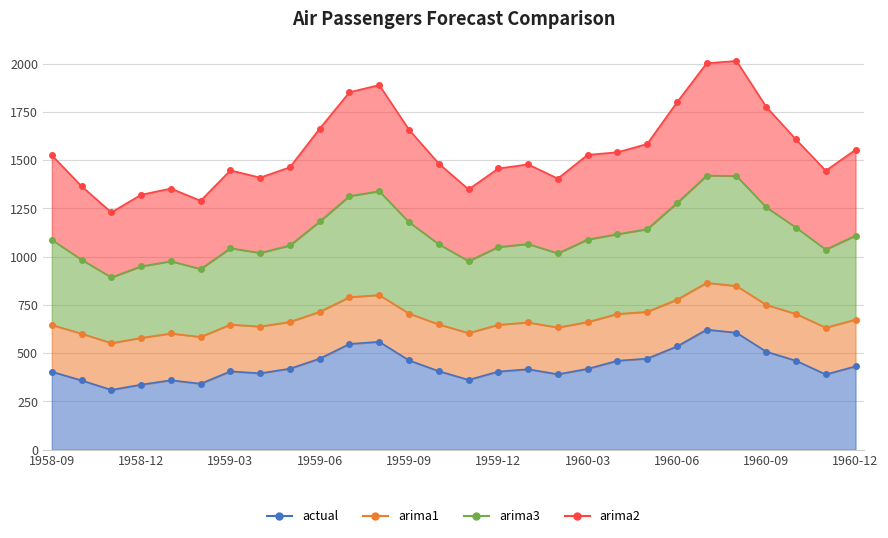

Is it true that arima4 equals 697.4 at 1960-08?

False